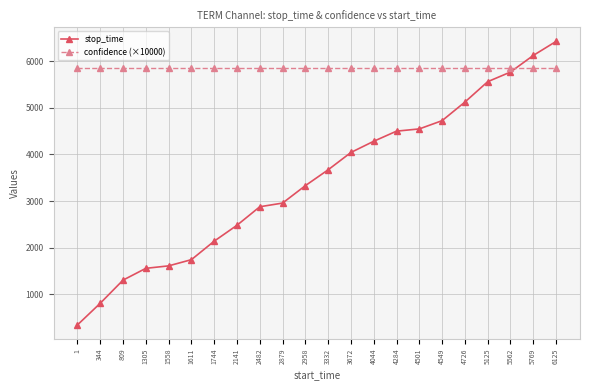

How many intersections are there between stop_time and confidence (×10000)?

1